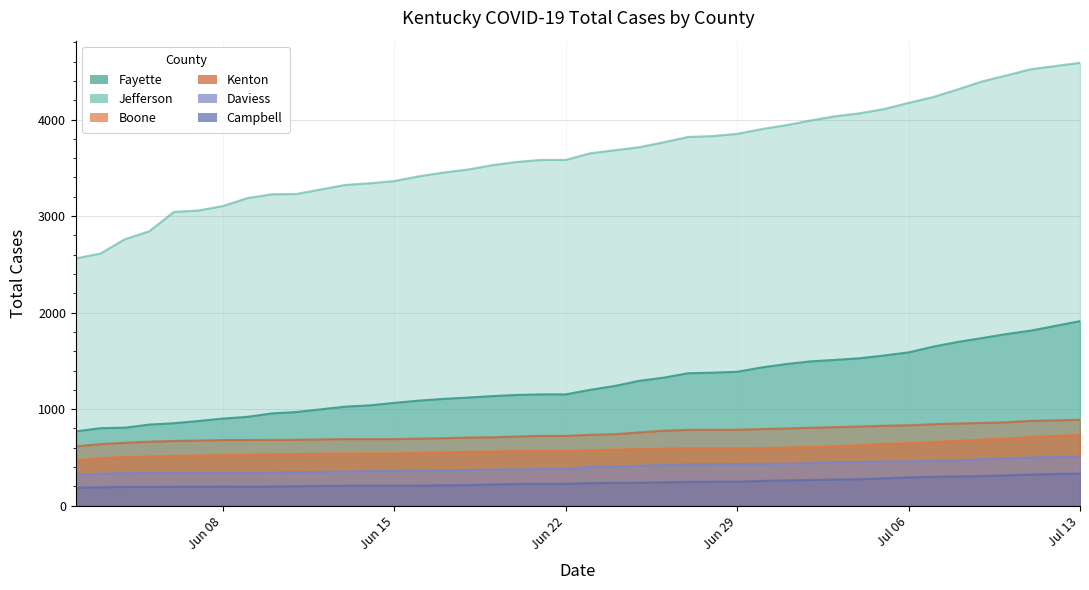

What is the average value of the Boone series?

582